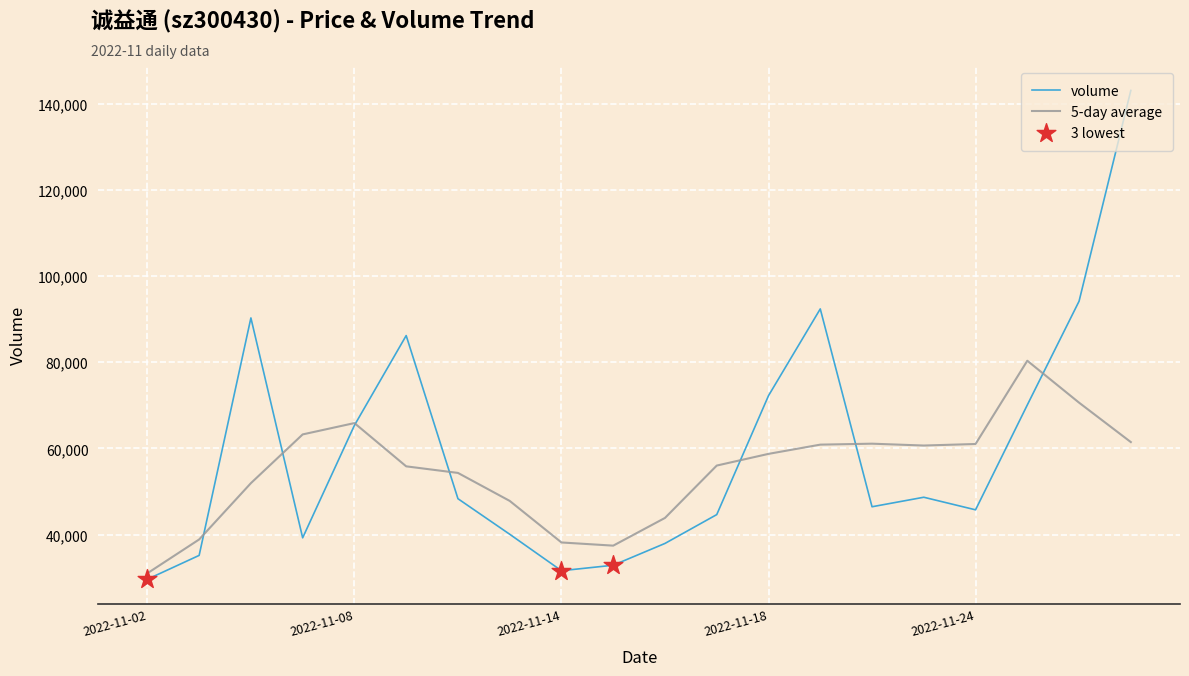

What is the maximum value shown in the chart?

143041.0